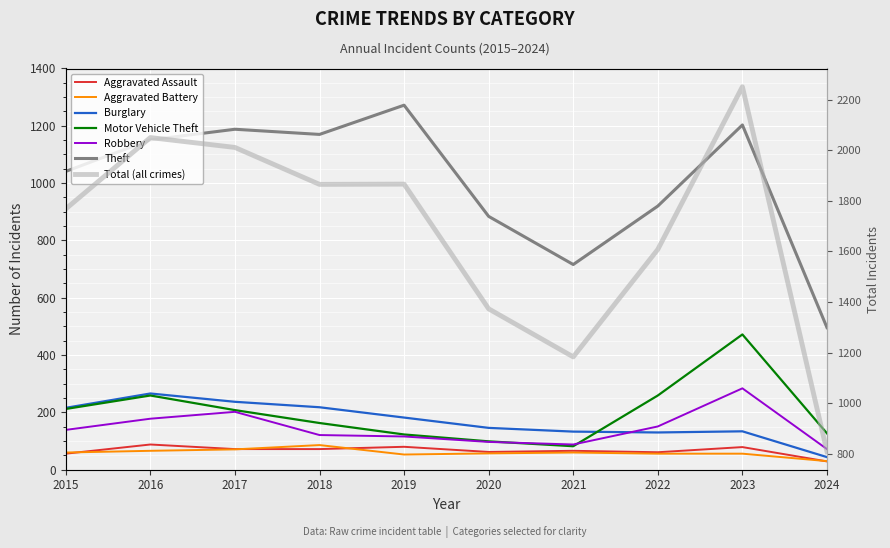

What is the average value of the Motor Vehicle Theft series?

200